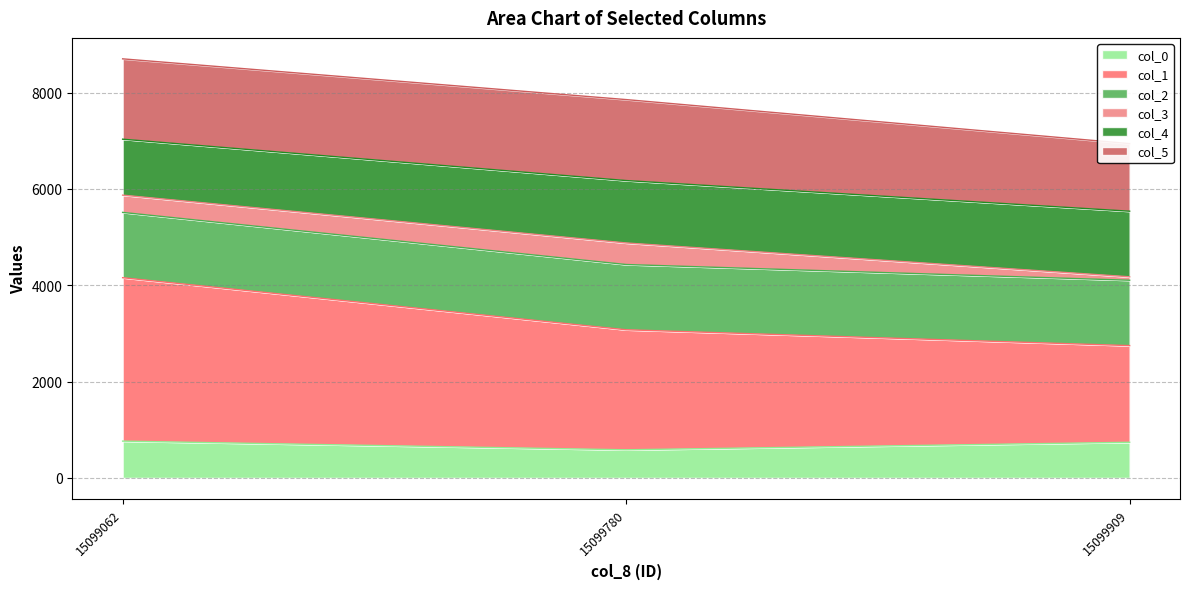

Between 15099062 and 15099780, which is larger?

15099062